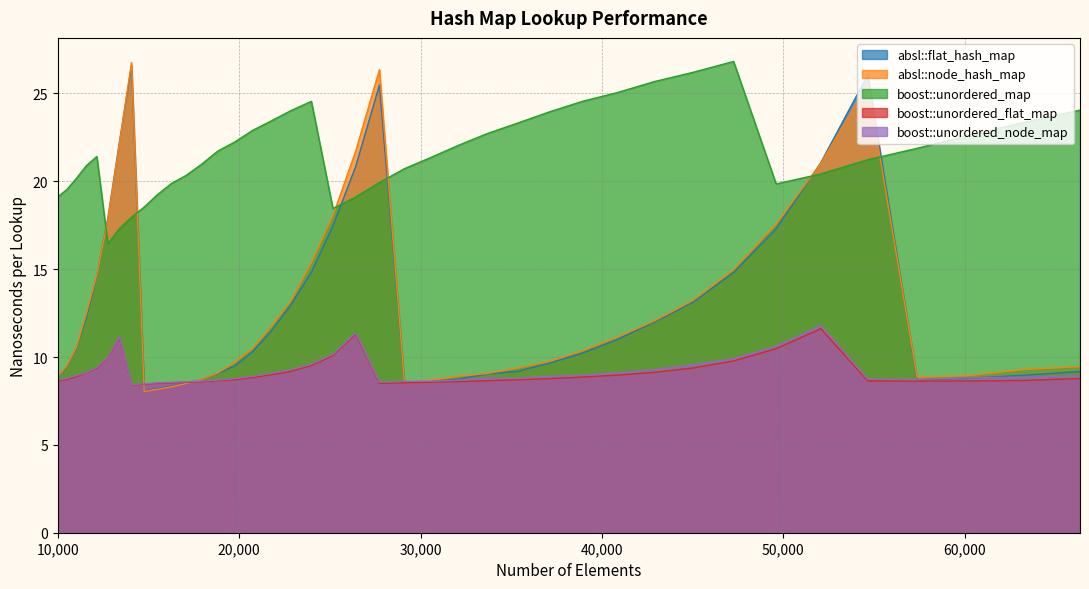

How many categories are shown in the chart?

40